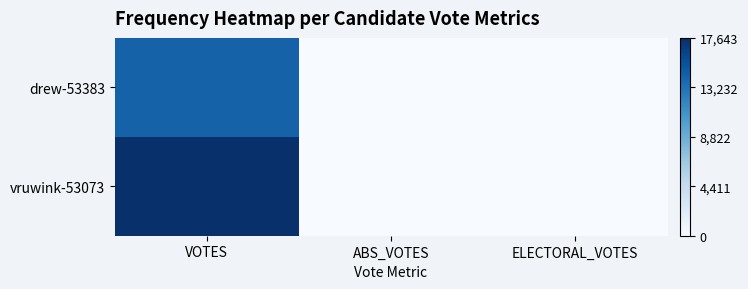

What is the maximum value shown in the chart?

17643